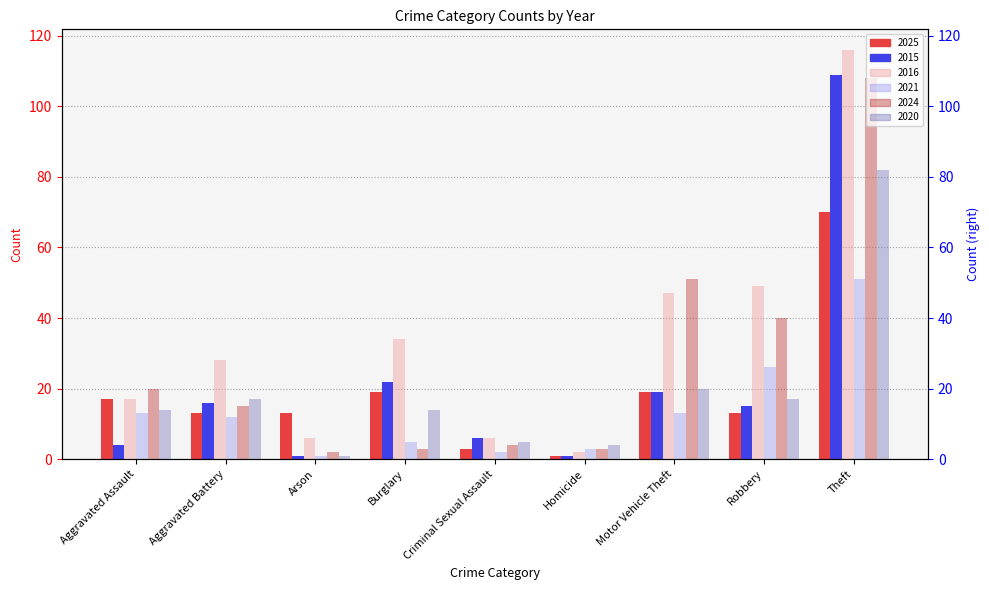

What are all the series names shown in the legend?

2025, 2015, 2016, 2021, 2024, 2020